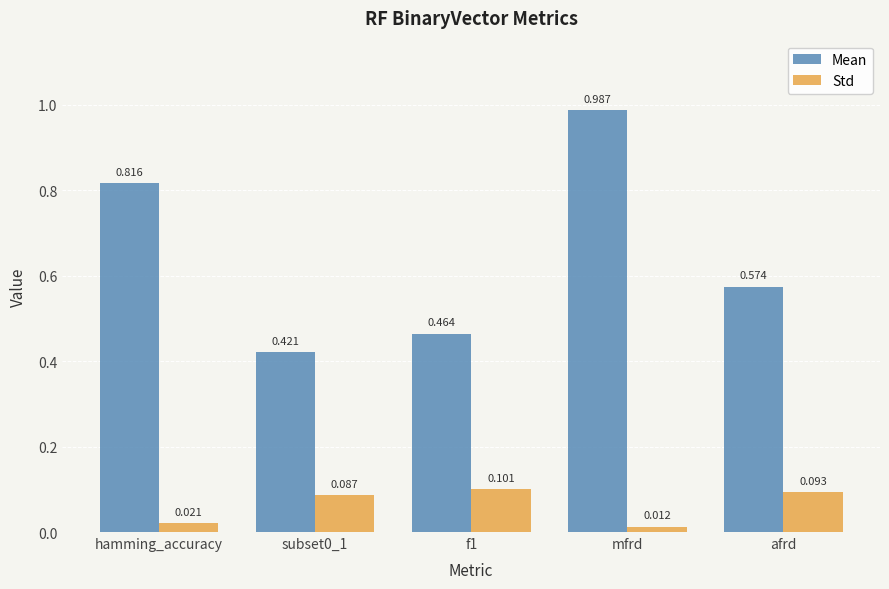

Between mfrd and afrd, which series saw the biggest shift?

Mean